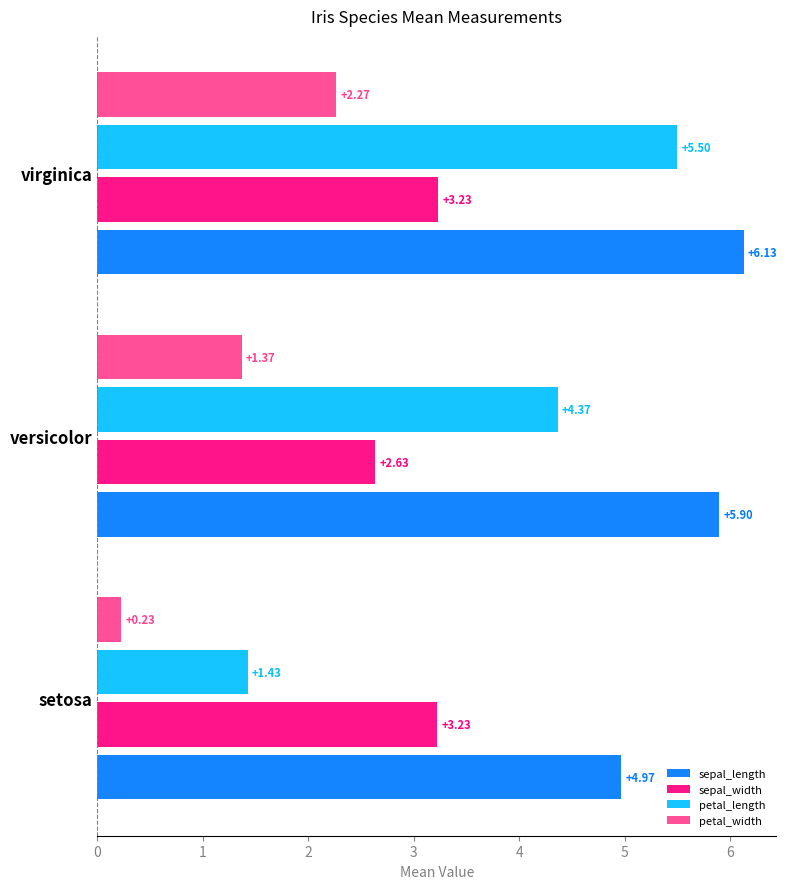

Between setosa and versicolor, which series saw the biggest shift?

petal_length